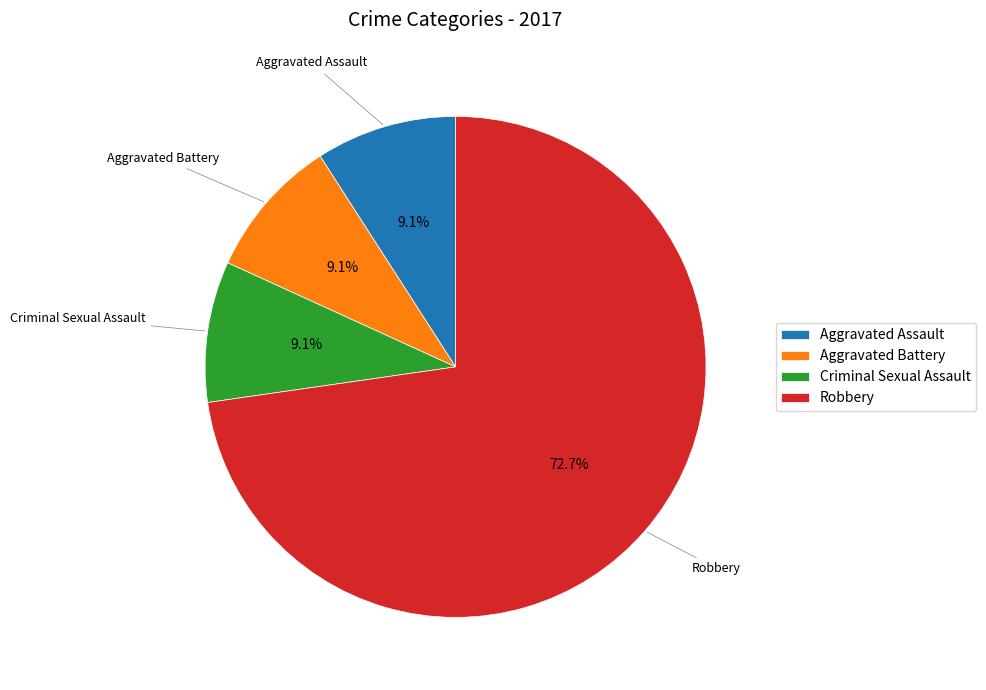

Which has a higher value, Robbery or Criminal Sexual Assault?

Robbery